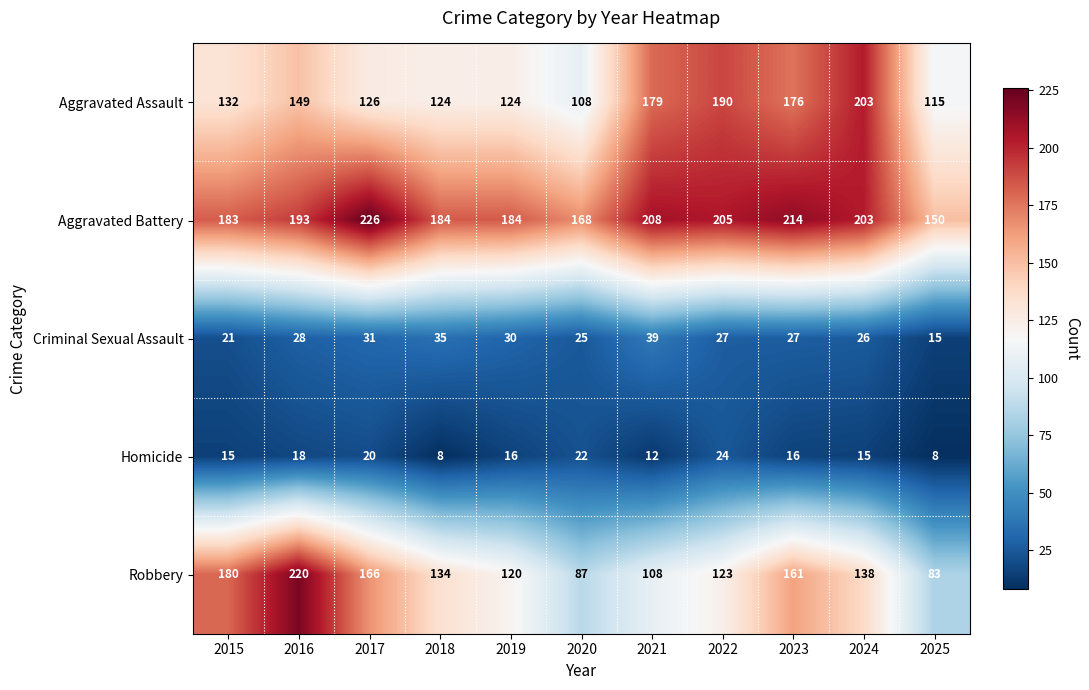

True or false: Criminal Sexual Assault has a value of 28 at 2016.

True